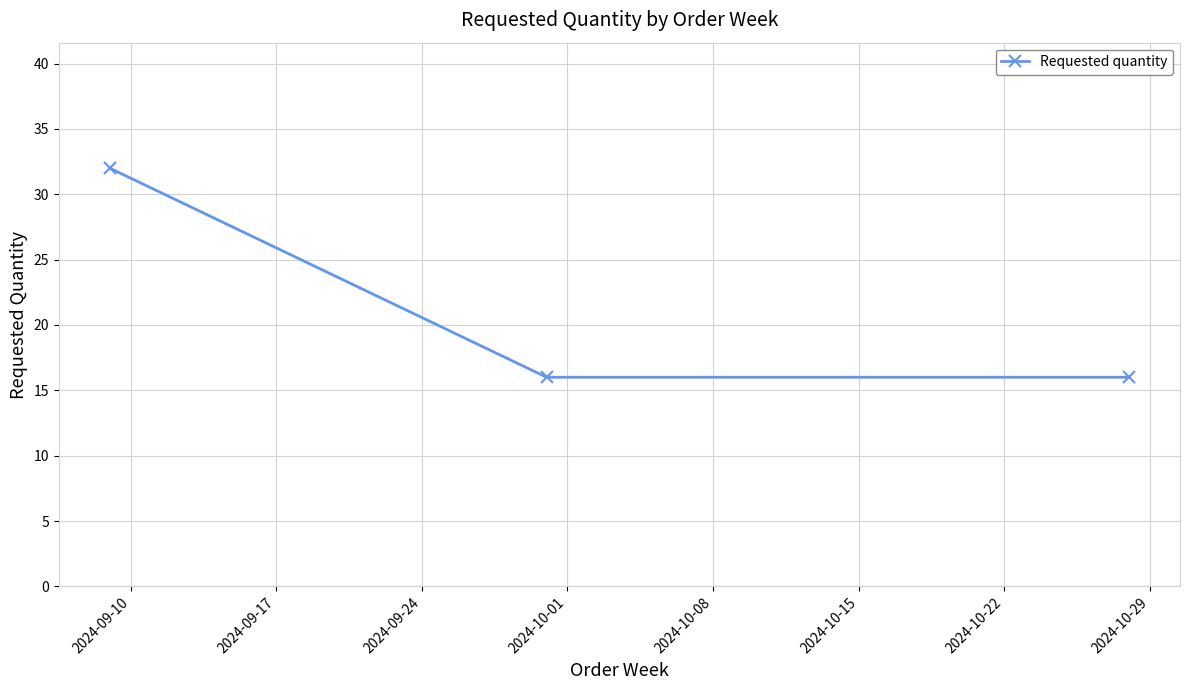

What is the maximum value shown in the chart?

32